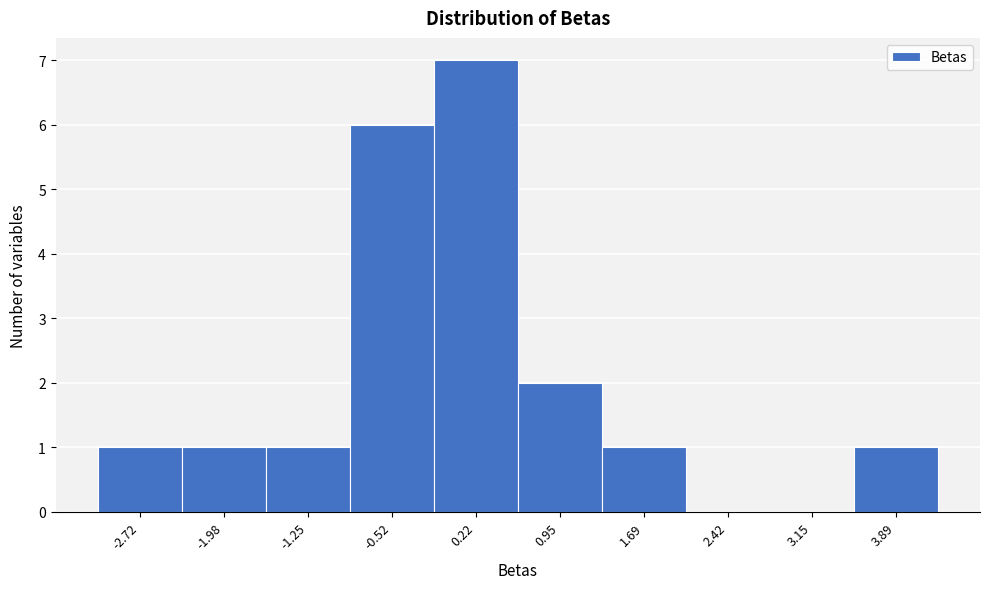

Reading right to left, list all the values displayed in this chart.

3.89=1	3.15=0	2.42=0	1.69=1	0.95=2	0.22=7	-0.52=6	-1.25=1	-1.98=1	-2.72=1